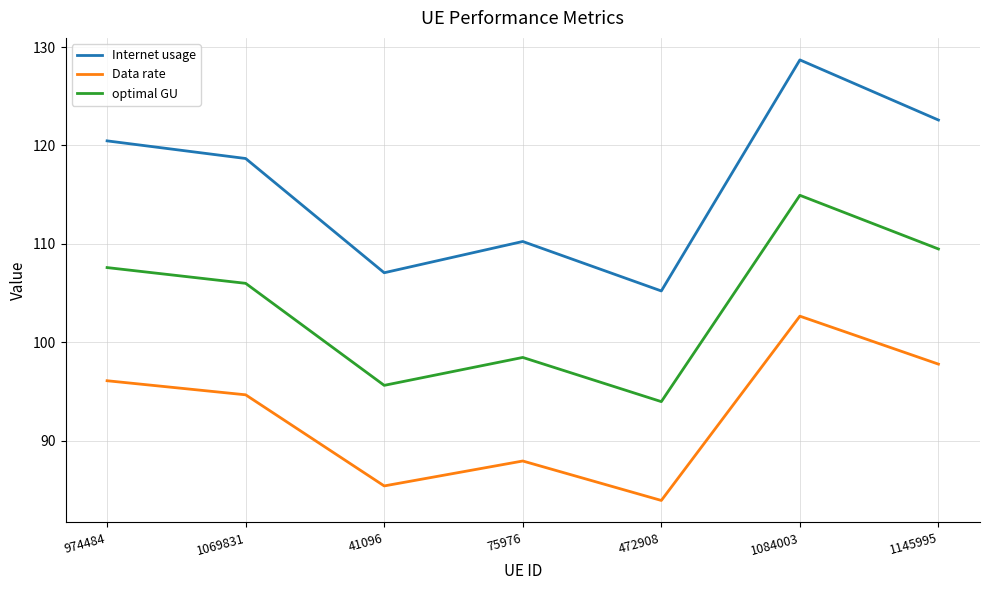

Count the number of data series in this chart.

3